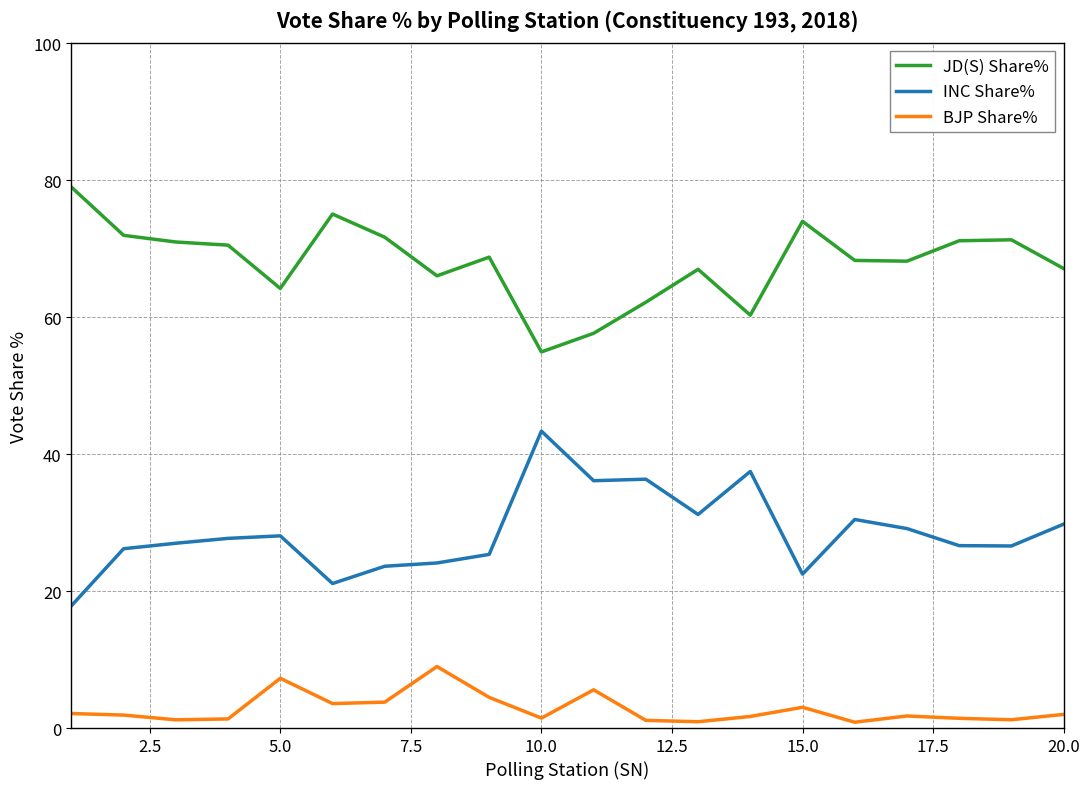

Which series has the largest total across all categories?

JD(S) Share%